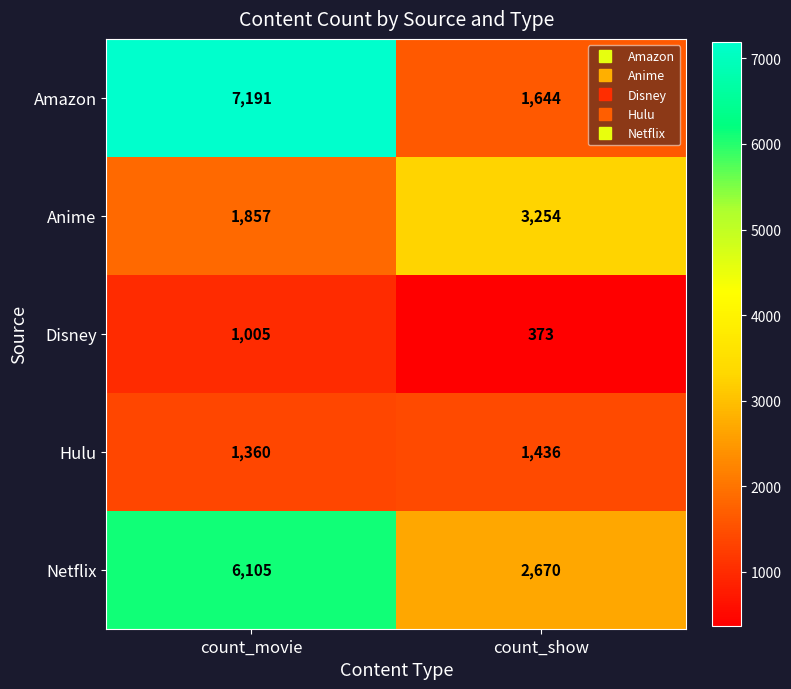

Reading left to right, list all the values displayed in this chart.

Amazon: count_movie=7191	count_show=1644
Anime: count_movie=1857	count_show=3254
Disney: count_movie=1005	count_show=373
Hulu: count_movie=1360	count_show=1436
Netflix: count_movie=6105	count_show=2670